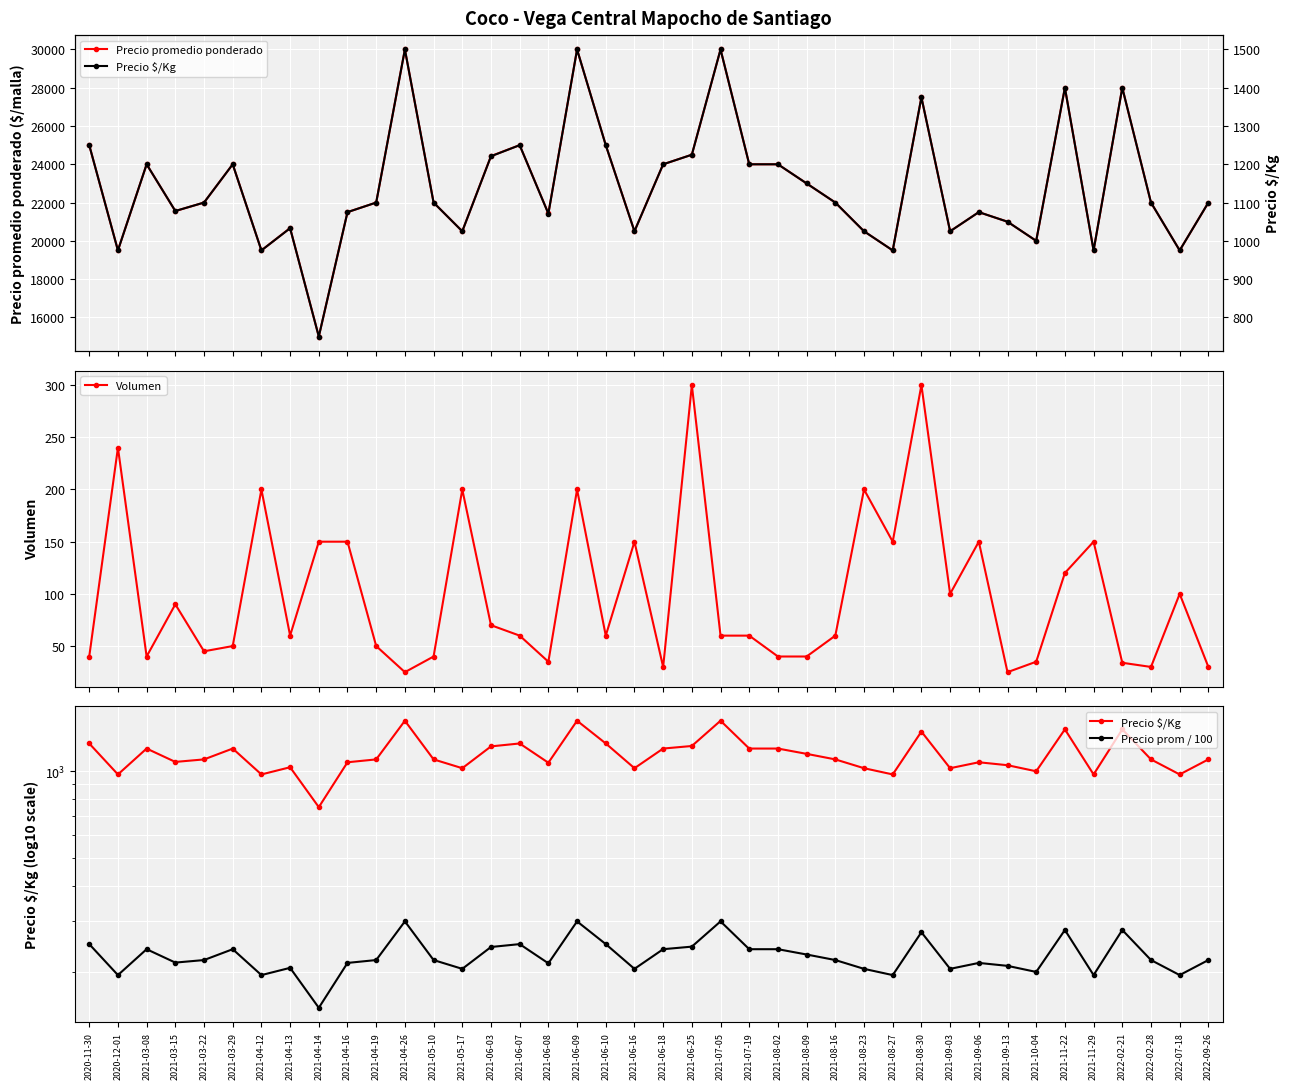

How many distinct data groups are displayed?

4